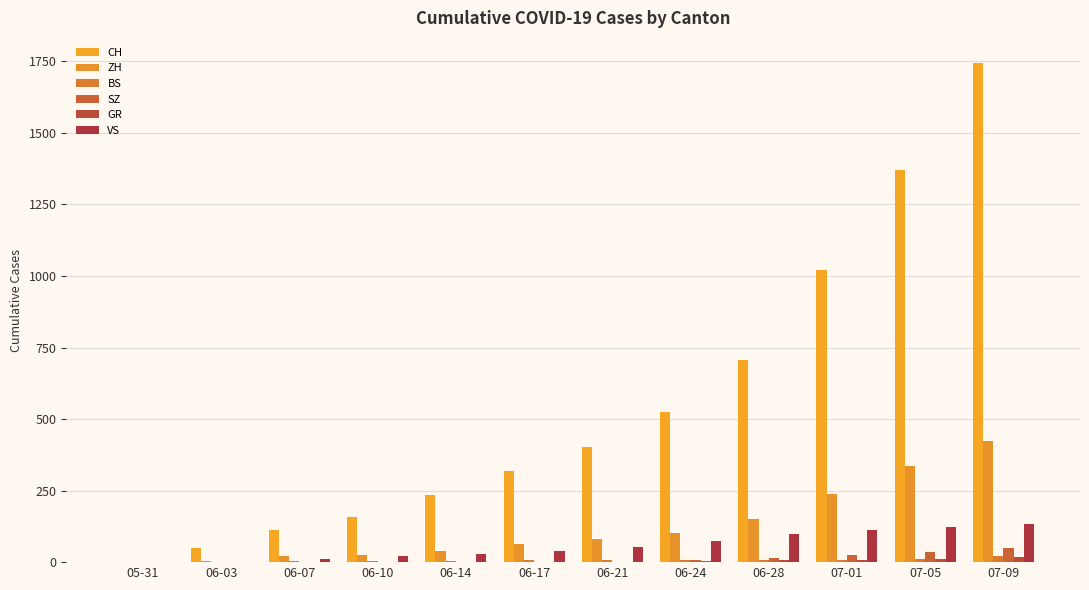

Reading left to right, what are all the values shown in this chart?

CH: 0	50	114	159	235	320	402	526	706	1022	1371	1745
ZH: 0	5	23	26	38	62	80	103	152	237	337	424
BS: 0	1	4	5	5	6	7	7	7	7	12	21
SZ: 0	0	0	0	1	1	2	9	16	25	35	49
GR: 0	1	1	1	2	2	2	3	7	9	12	18
VS: 0	2	10	20	28	39	53	75	97	112	124	132